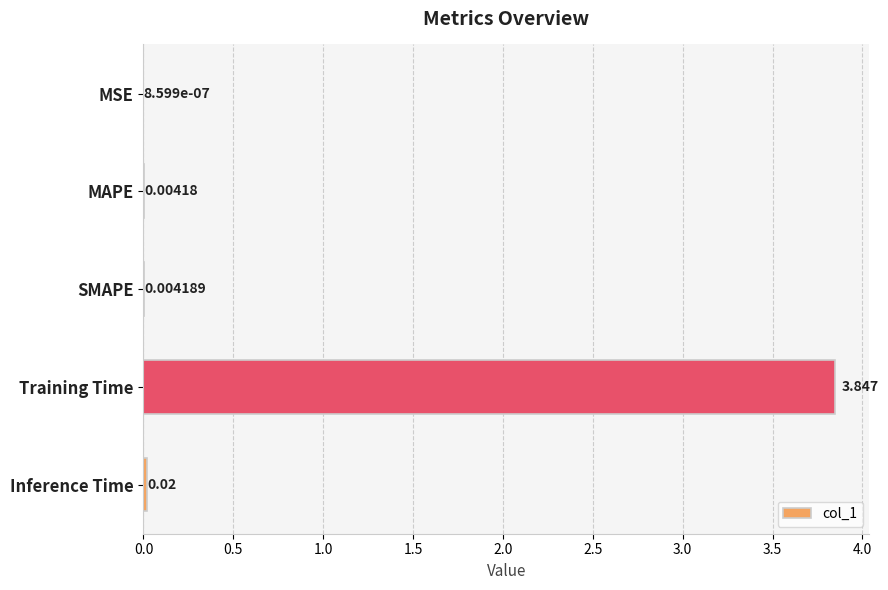

What is the sum of all values?

3.9